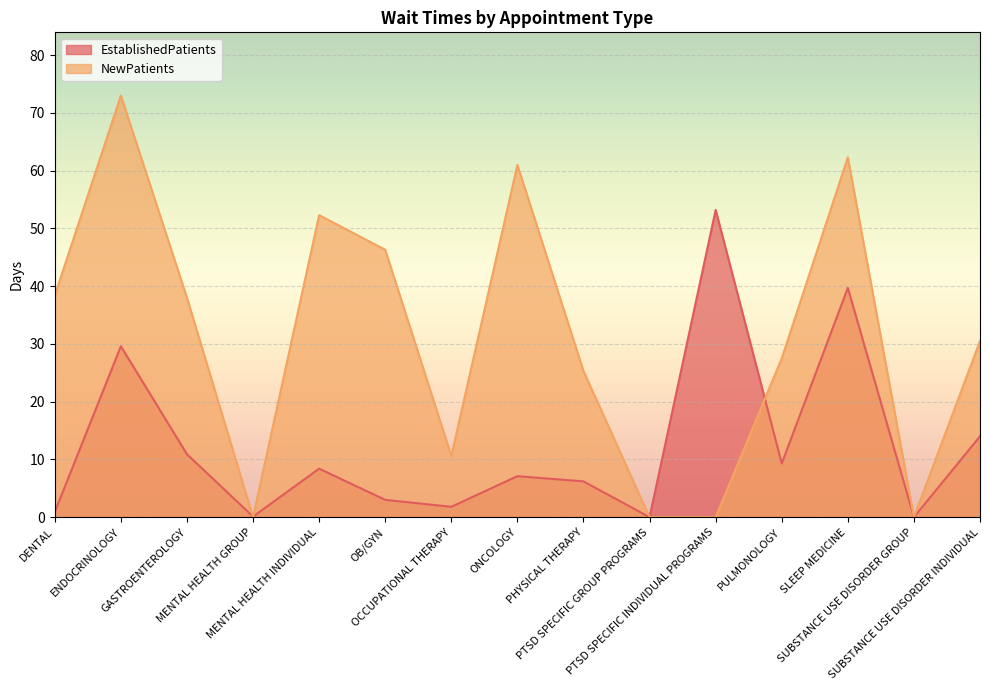

Between SUBSTANCE USE DISORDER GROUP and DENTAL, which is larger?

DENTAL